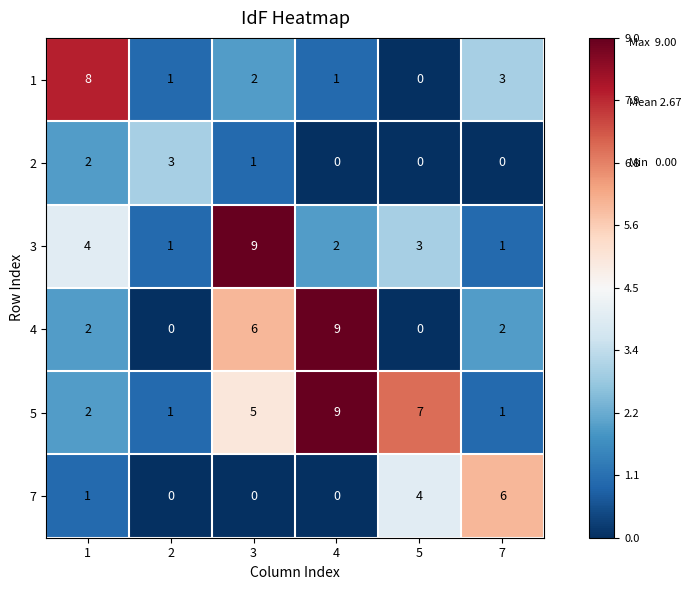

What is the maximum value shown in the chart?

9